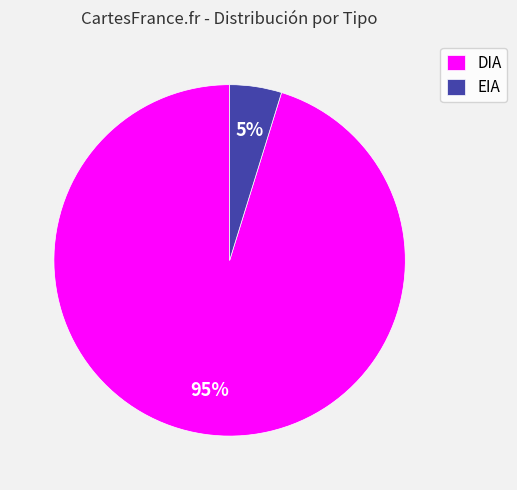

True or false: EIA accounts for 12% of the total.

False